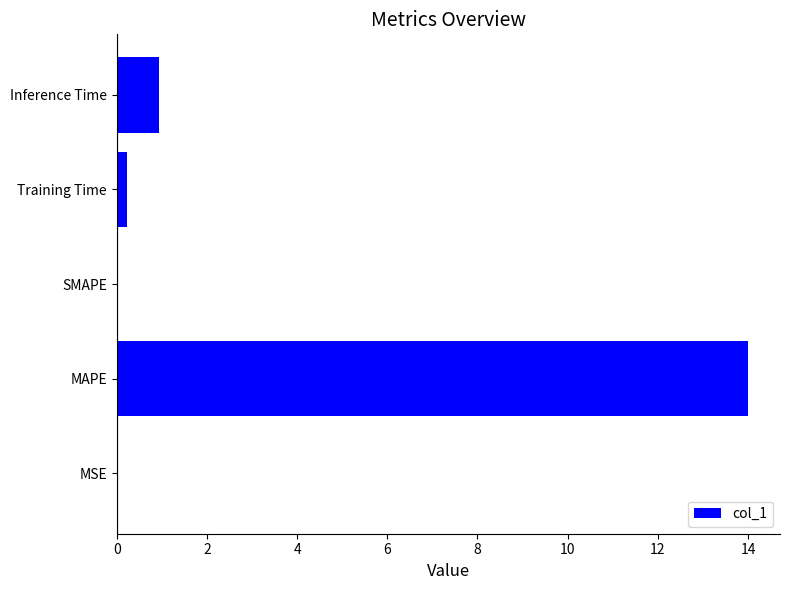

Which category has the highest value across all series?

MAPE